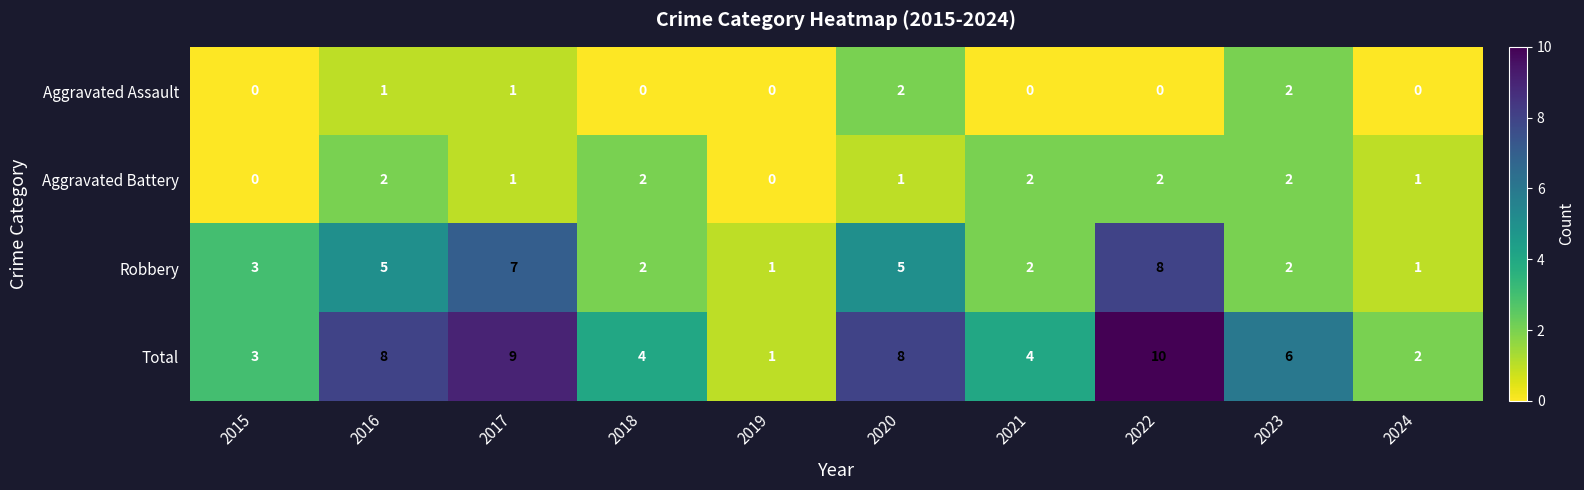

The Aggravated Battery series shows 0 at 2015. True or false?

True